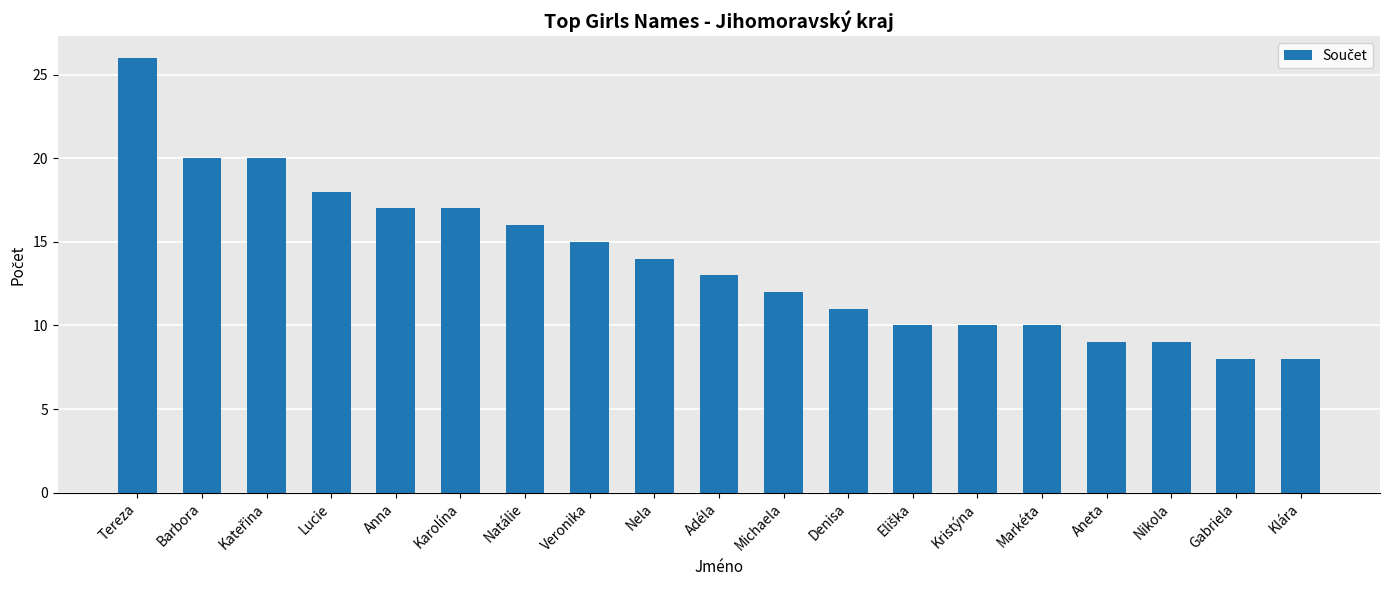

What is the smallest value displayed?

8